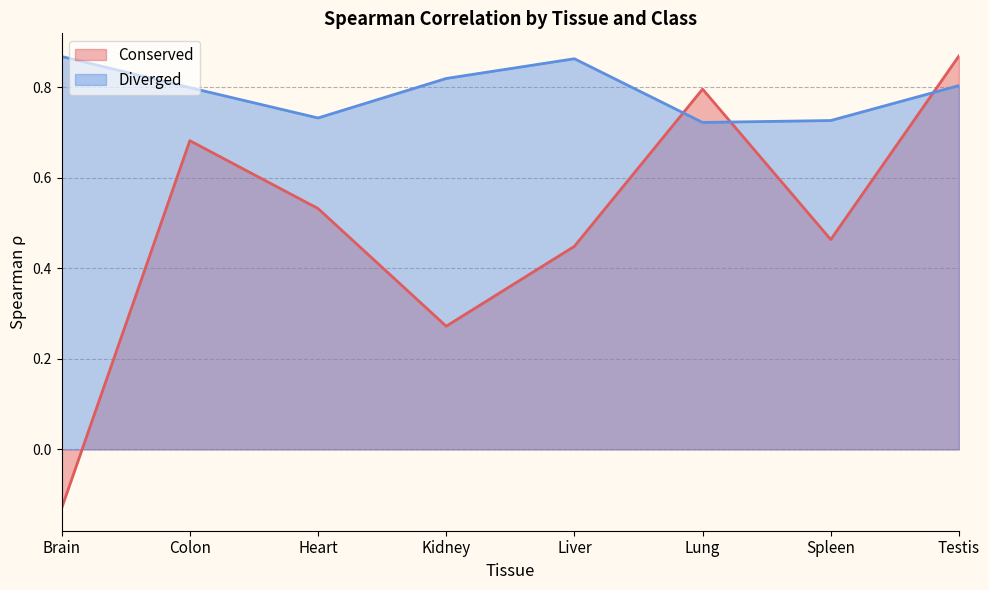

How many values in the Conserved series exceed 0?

7